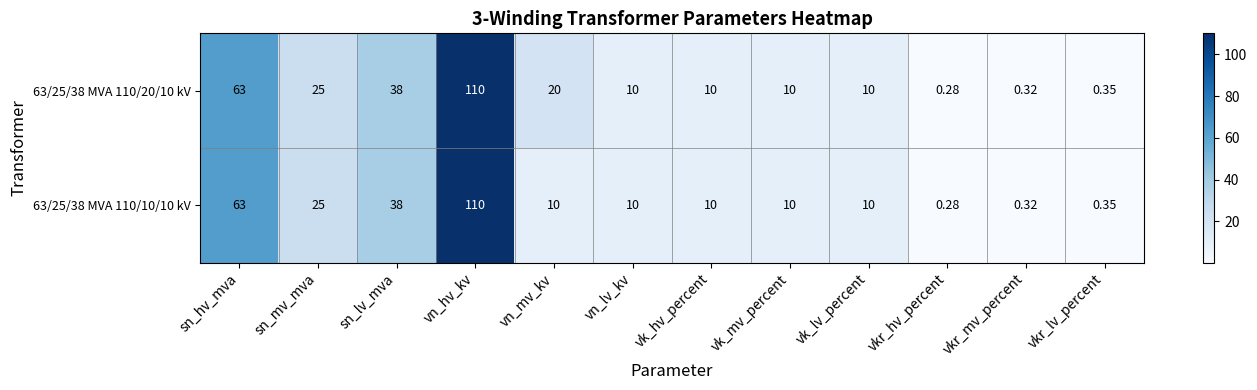

Count the number of data series in this chart.

2